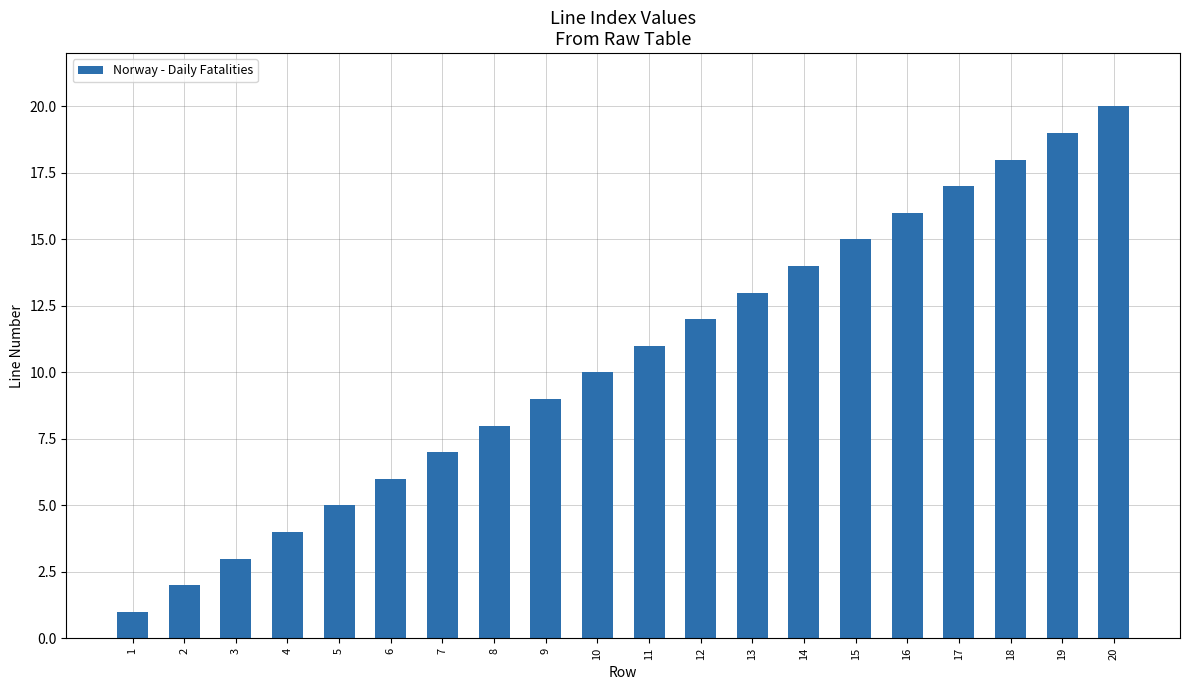

What is the difference between the maximum and minimum values?

19